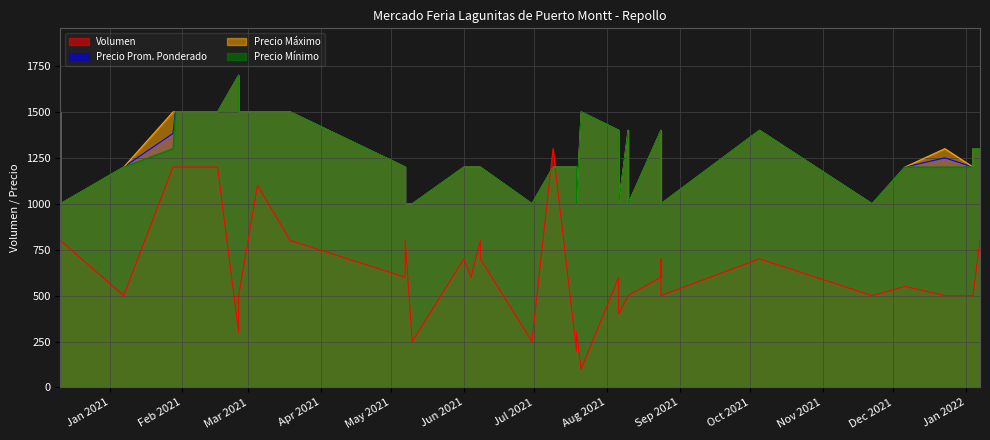

The value of Volumen at 17 is 154. True or false?

False